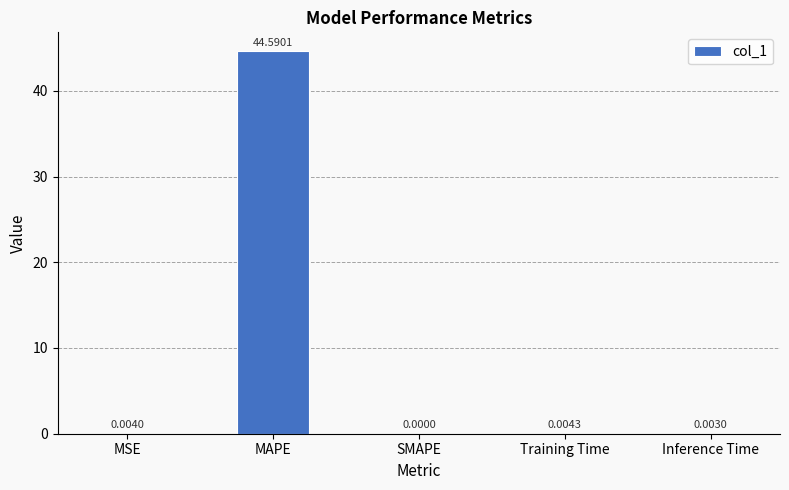

Which label corresponds to the largest value in the chart?

MAPE